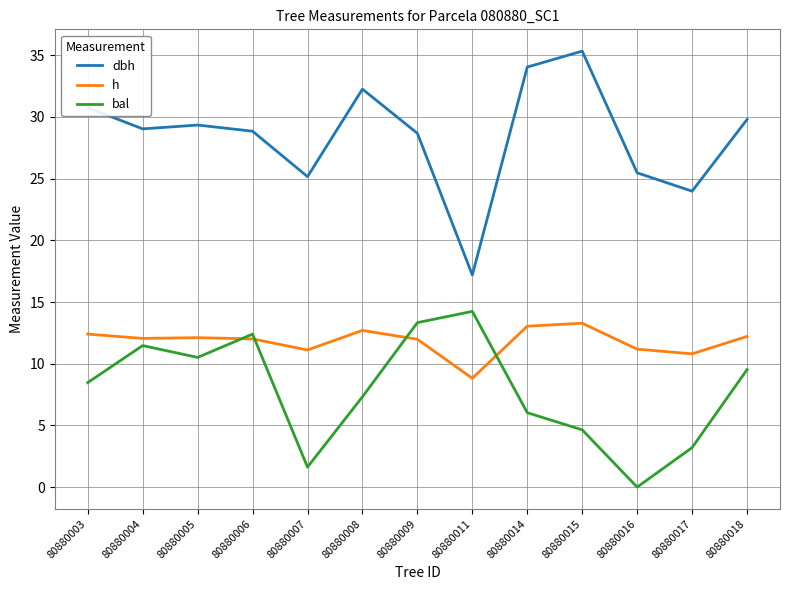

List the labels in order of bal value, smallest first.

80880016, 80880007, 80880017, 80880015, 80880014, 80880008, 80880003, 80880018, 80880005, 80880004, 80880006, 80880009, 80880011